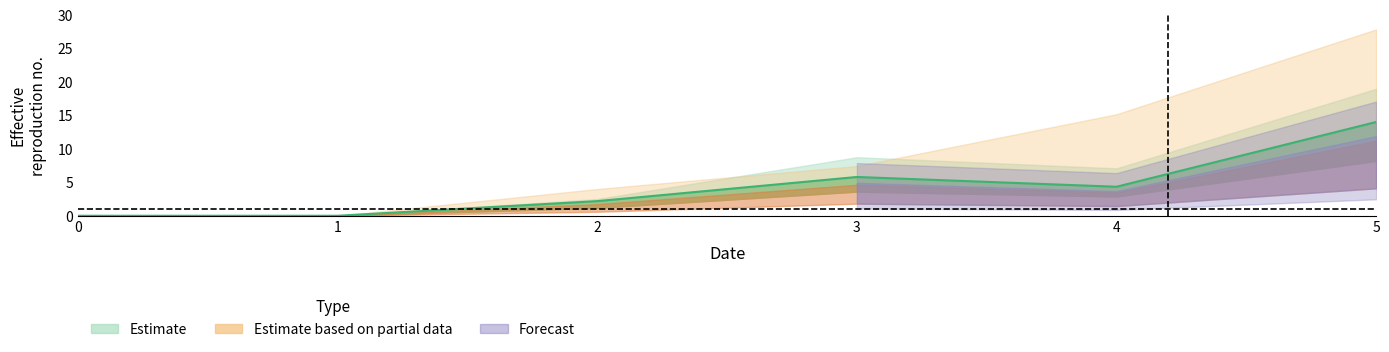

Reading left to right, list all the values displayed in this chart.

1: 0=0.0	1=0.0	2=2.5	3=8.8	4=7.1	5=19.0
2: 0=0.0	1=0.0	2=1.2	3=3.6	4=2.9	5=8.2
3: 0=0.0	1=0.0	2=2.2	3=5.8	4=4.3	5=14.0
4: 0=0.0	1=0.0	2=4.0	3=7.4	4=15.2	5=27.9